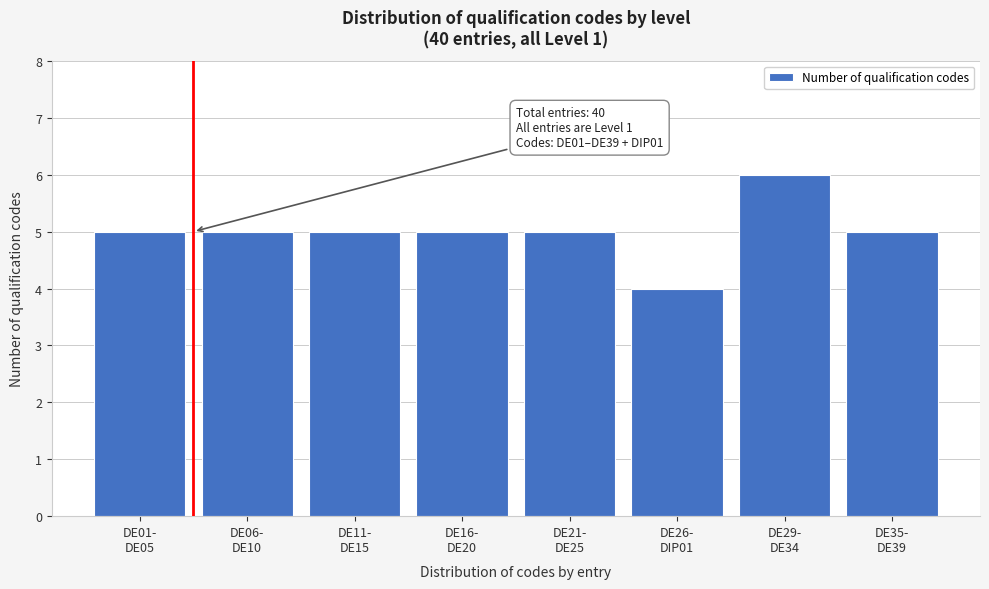

Reading left to right, list all the values displayed in this chart.

5	5	5	5	5	4	6	5